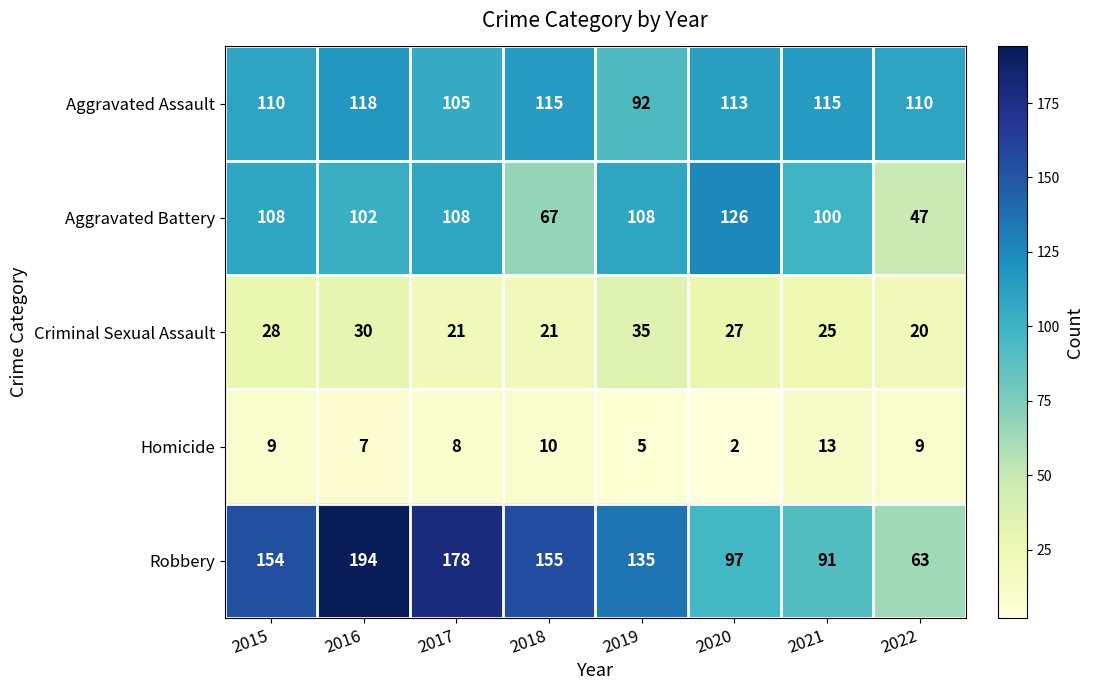

Which series changed the most between 2018 and 2022?

Robbery